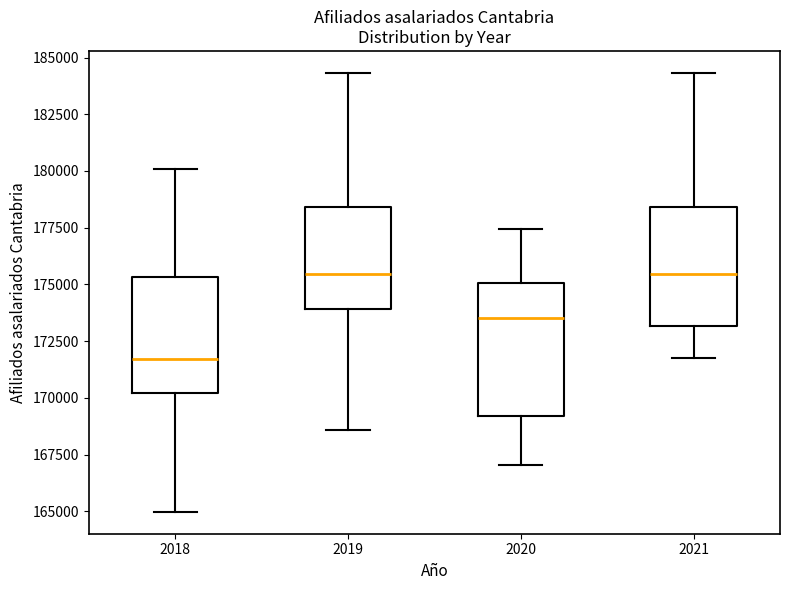

Where does the upper whisker of the box at x = 2018 end on the y-axis? The values are not printed on the chart, so give them approximately, as read against the axis.

180000